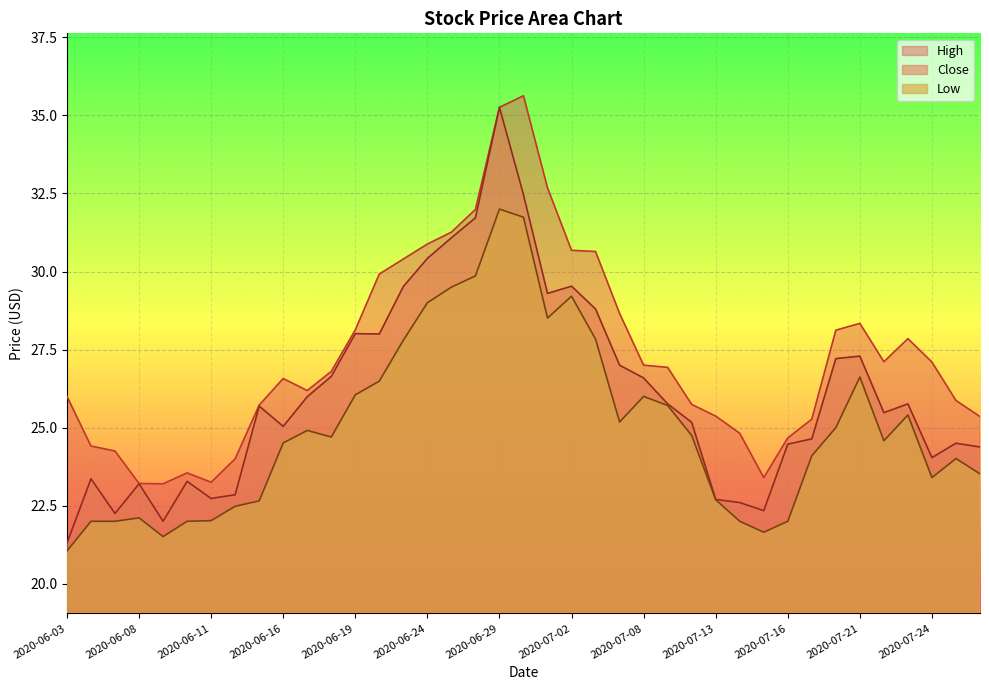

At which category does Close reach its first local valley?

2020-06-05